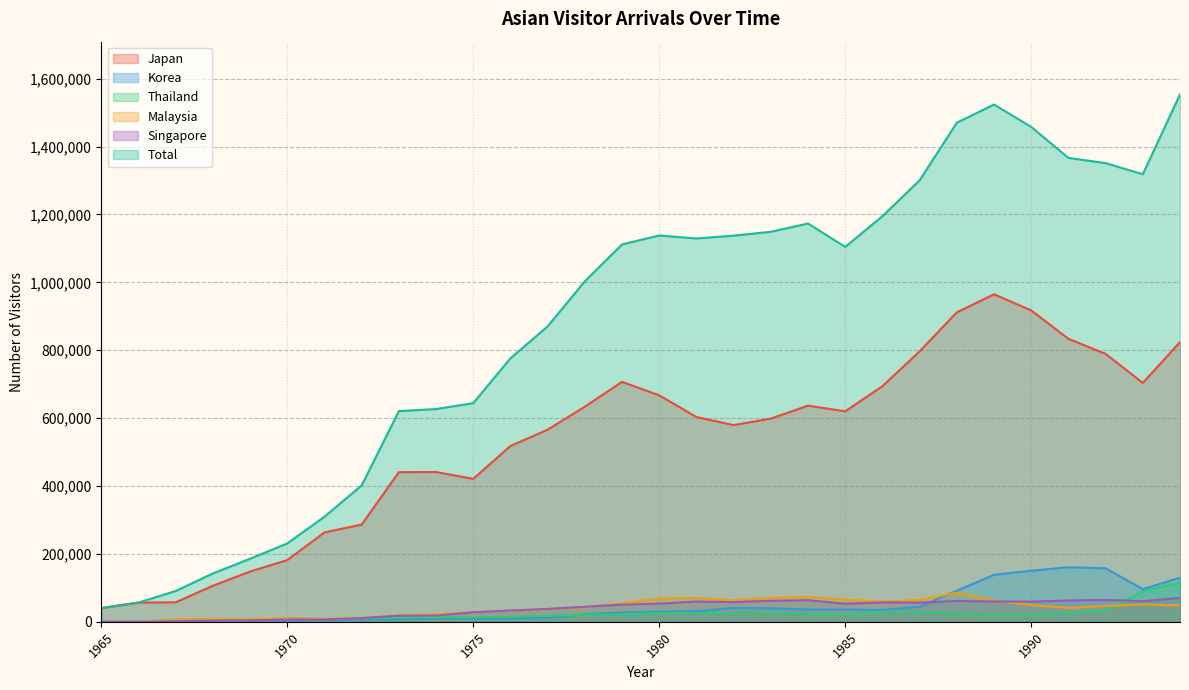

Which series has the largest range (max minus min)?

Total